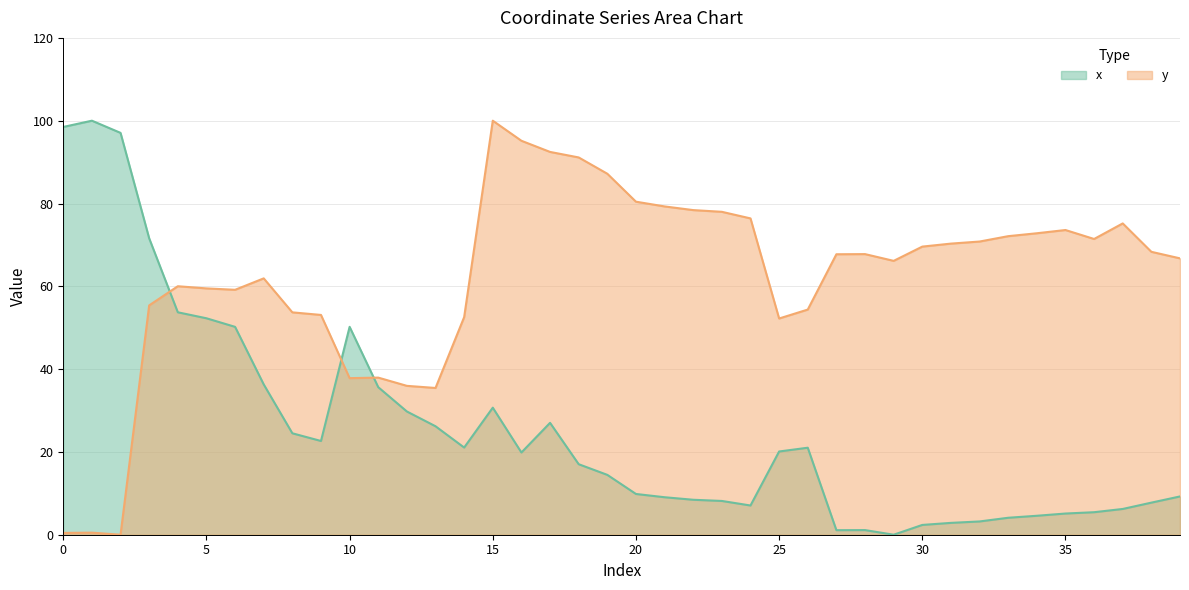

Which series has the largest total across all categories?

y